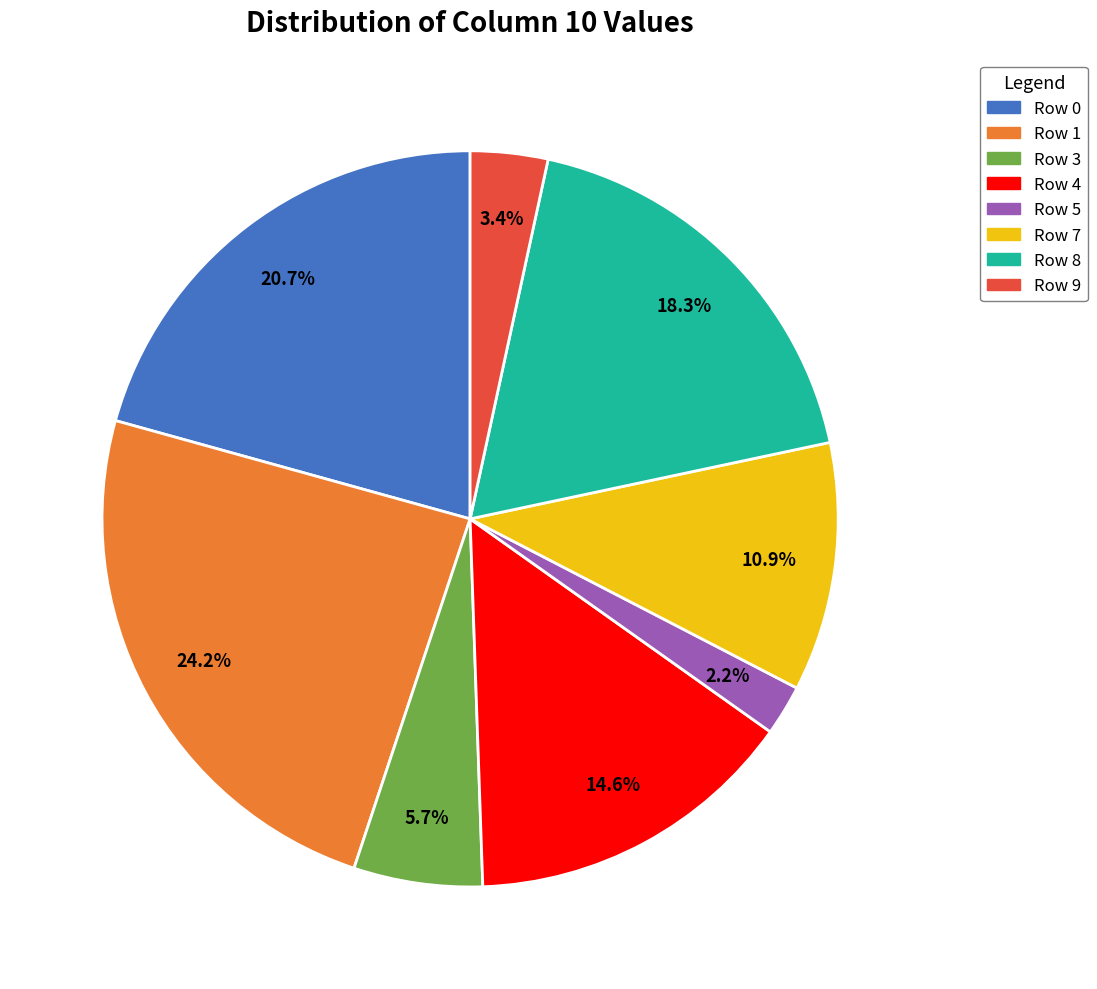

To the nearest percent, what percentage of the pie is Row 9?

3%